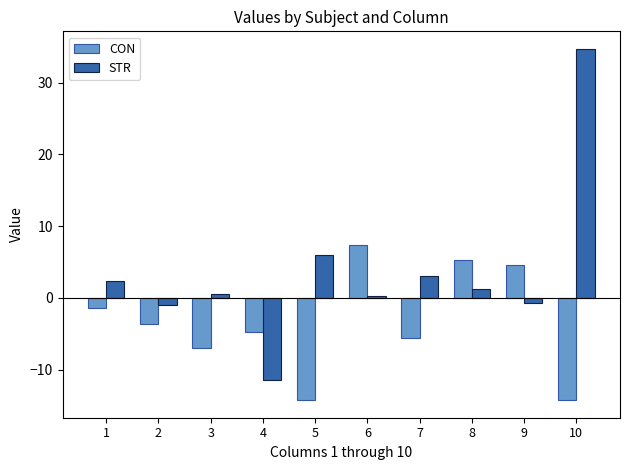

What is the difference between the highest and lowest values at 10?

49.0